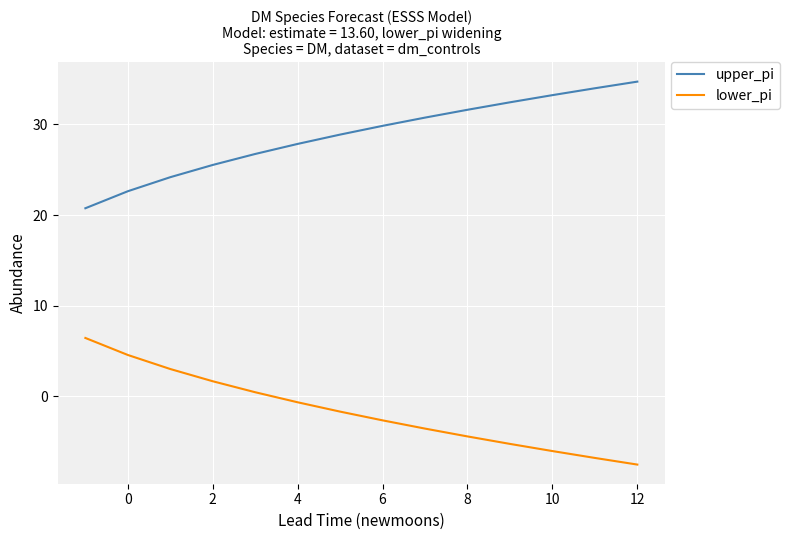

What is the lowest value of the lower_pi series?

-7.5